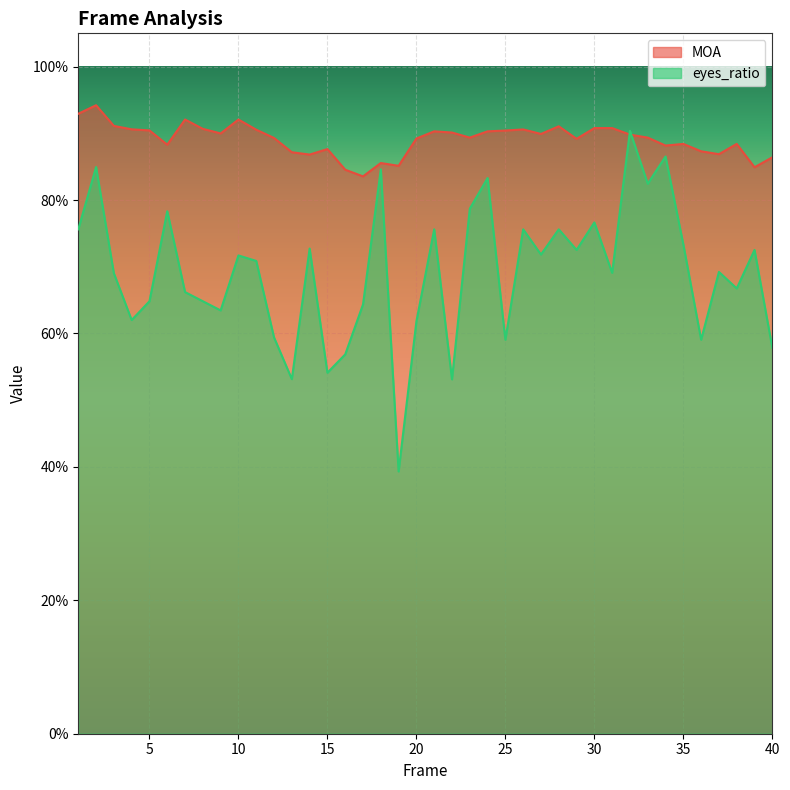

At how many categories does at least one series exceed 0?

40